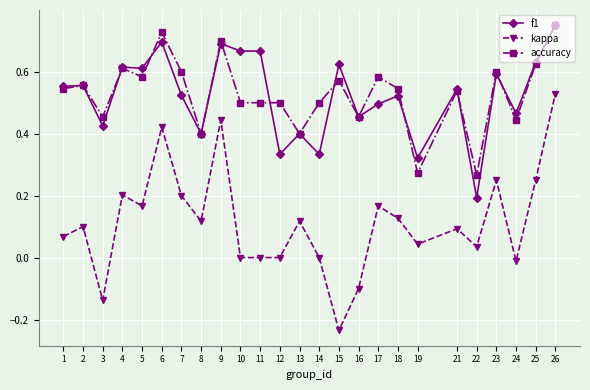

Which category has the lowest value in the f1 series?

22